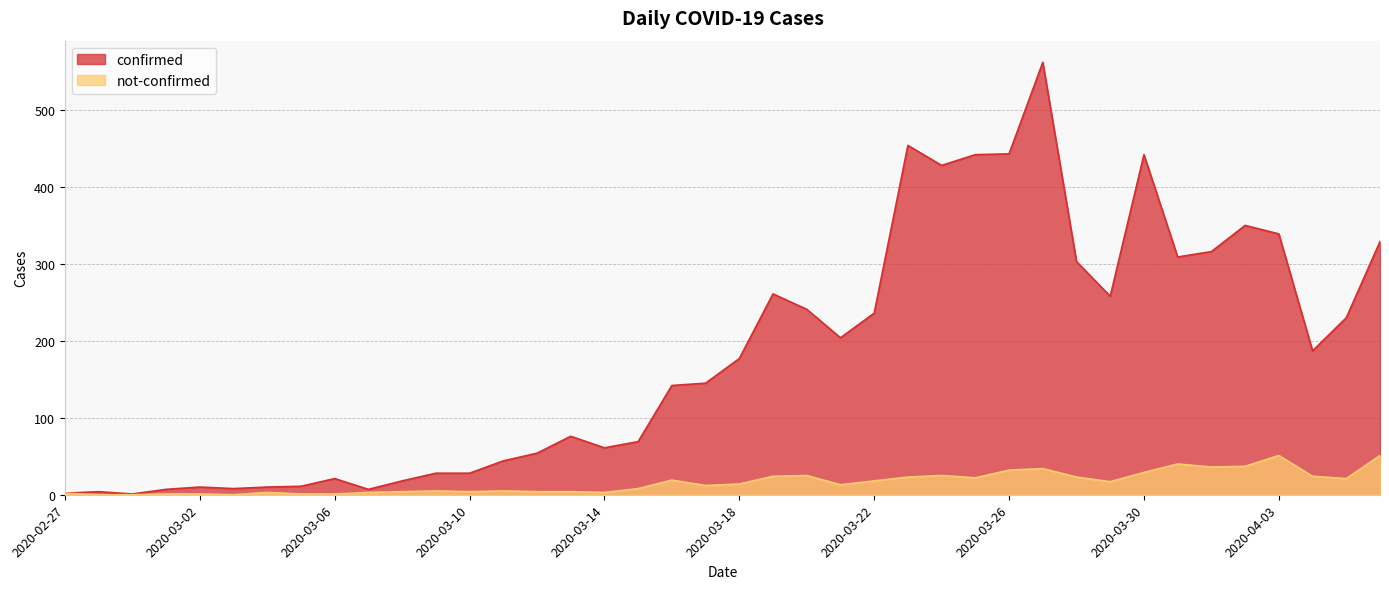

How many values in the confirmed series are below 177?

20